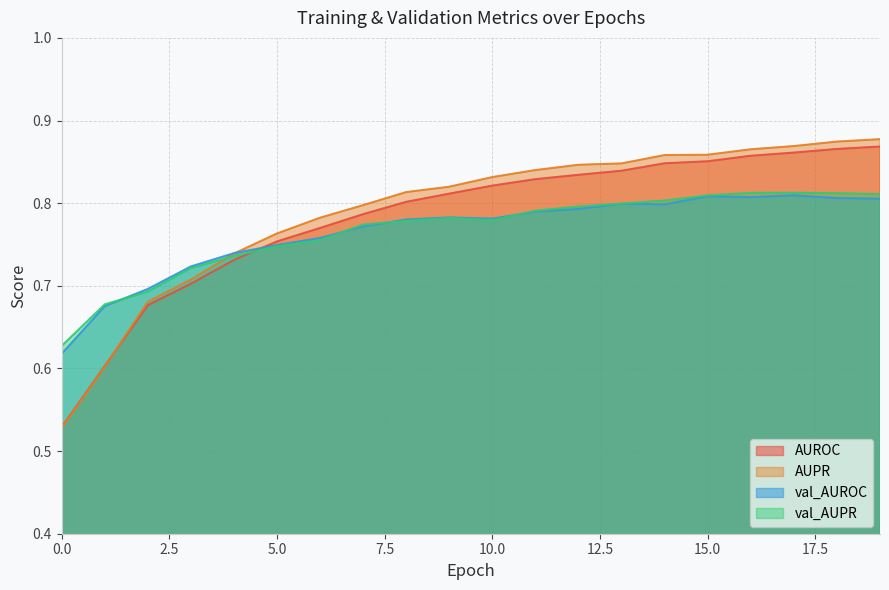

Which series has the largest range (max minus min)?

AUPR